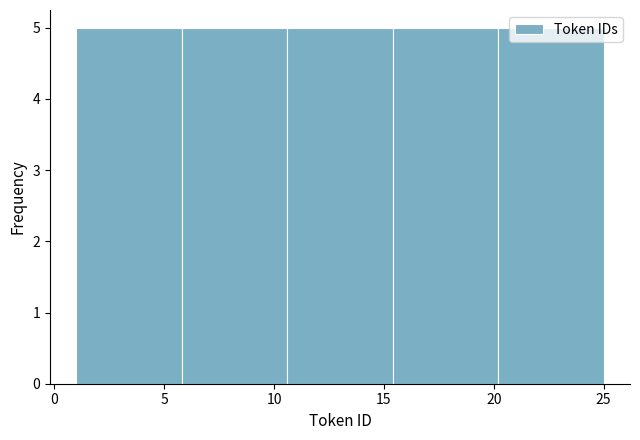

Reading left to right, list every bar in this chart as the range it spans on the x-axis followed by its height. Neither the bar edges nor the heights are printed on the chart, so give them approximately, as read against the axes.

1.0 to 5.8: 5
5.8 to 10.6: 5
10.6 to 15.4: 5
15.4 to 20.2: 5
20.2 to 25.0: 5